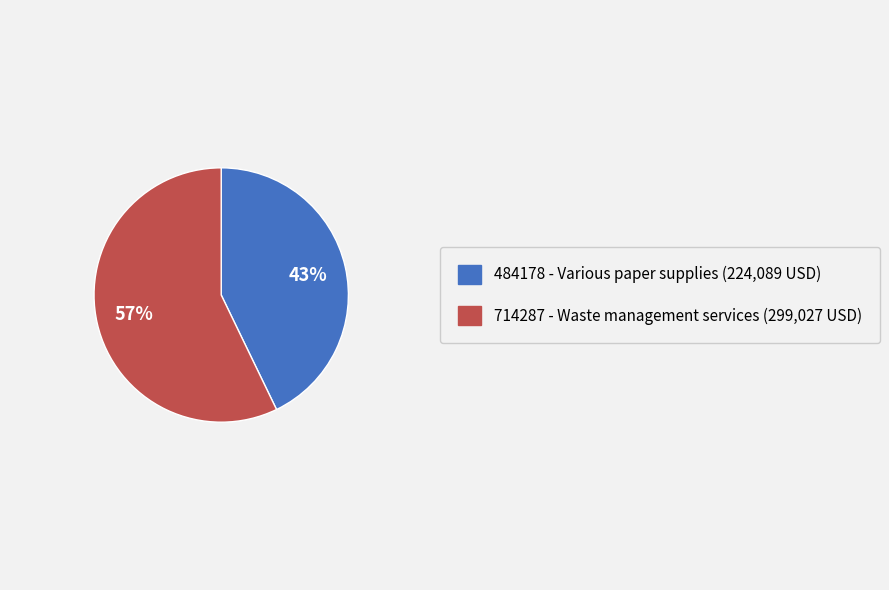

Which has a higher value, 714287 - Waste management services or 484178 - Various paper supplies?

714287 - Waste management services